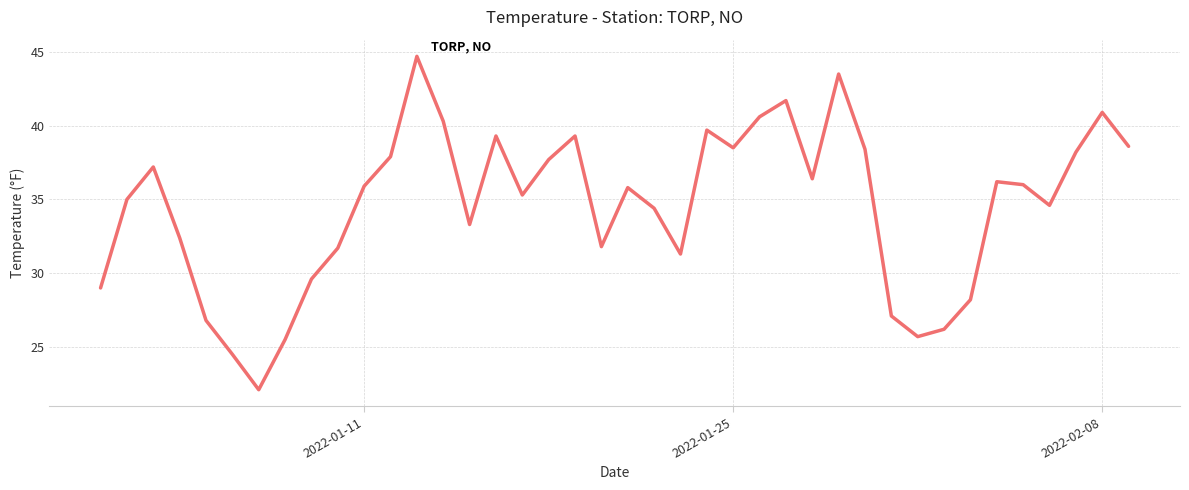

What is the difference between the maximum and minimum values?

22.6